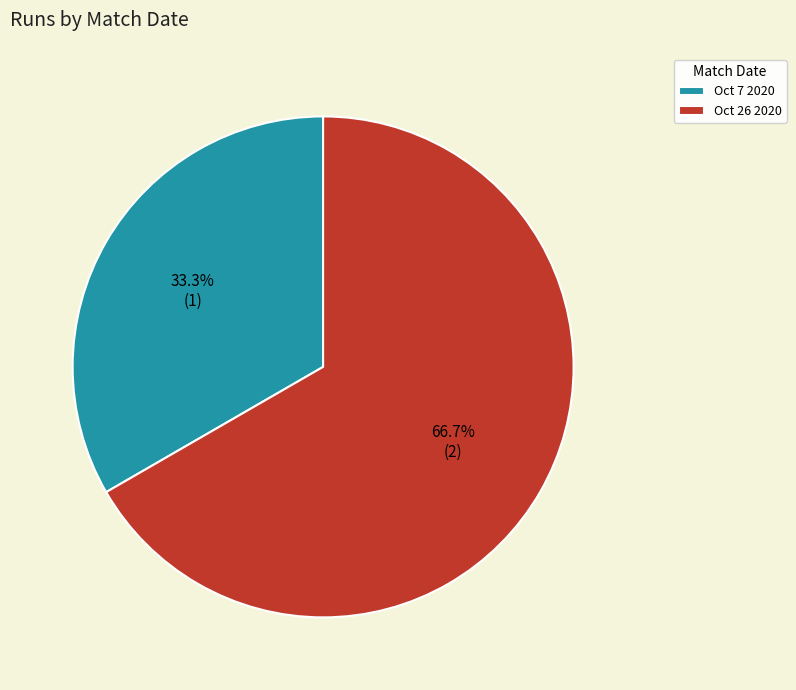

The Oct 7 2020 slice represents 33% of the pie. True or false?

True